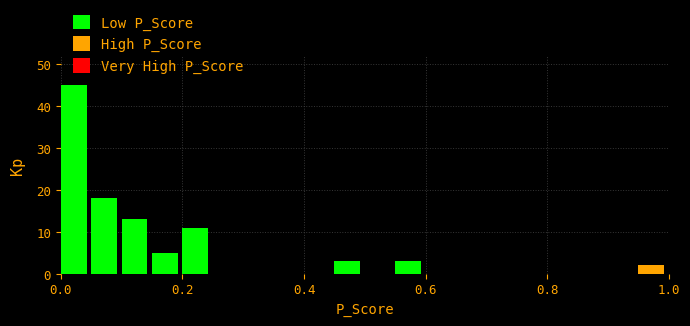

Around what value on the x-axis is the tallest bar? Give the approximate position of its centre, as read against the axis.

0.02